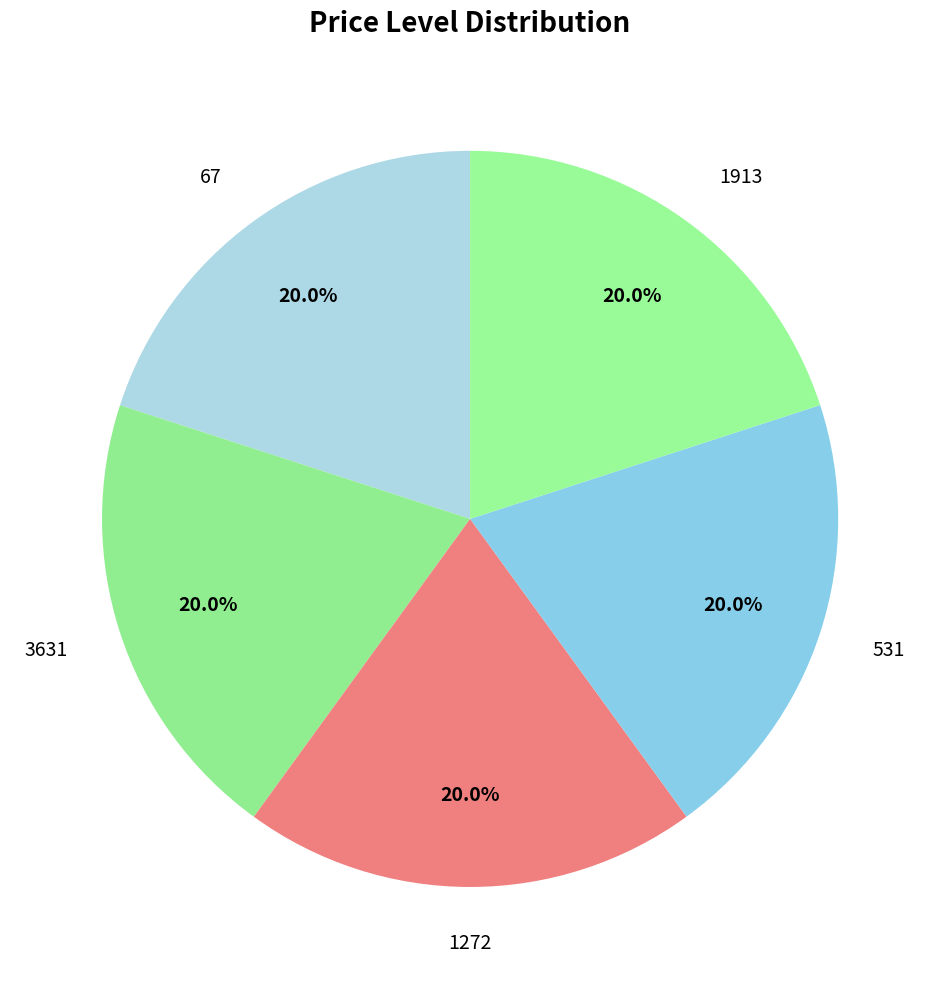

The 1913 slice represents 20% of the pie. True or false?

True